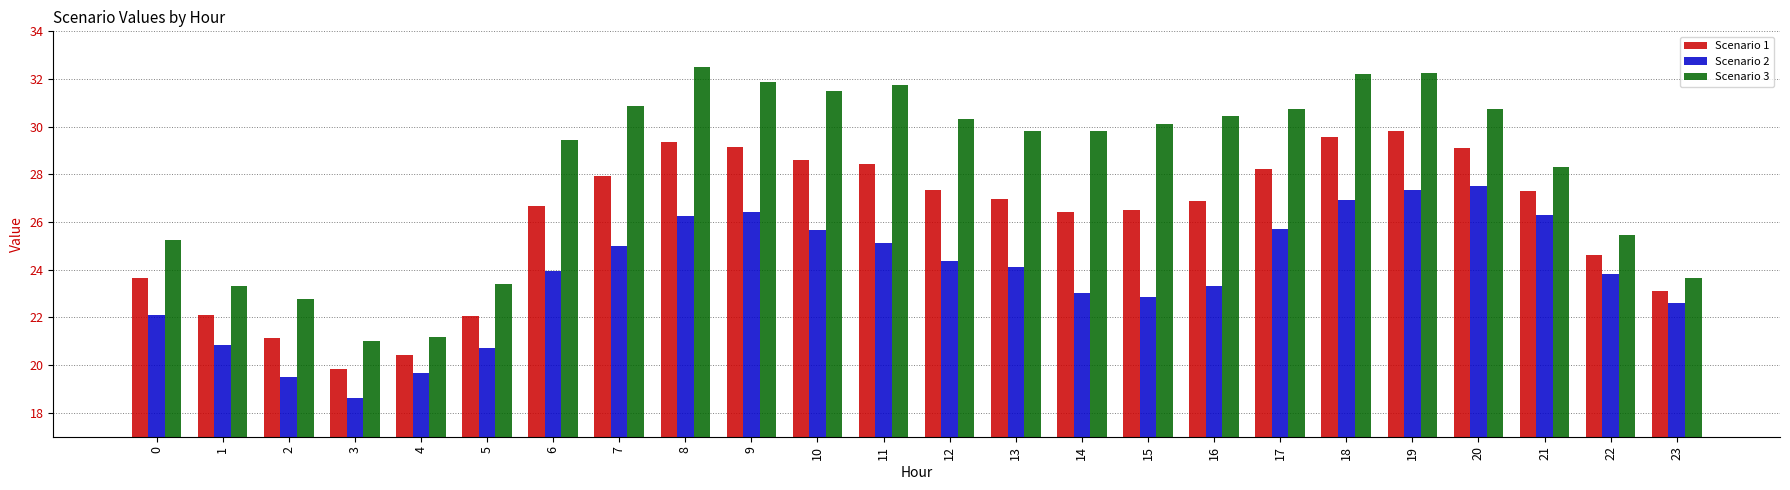

What is the lowest value of the Scenario 1 series?

19.8